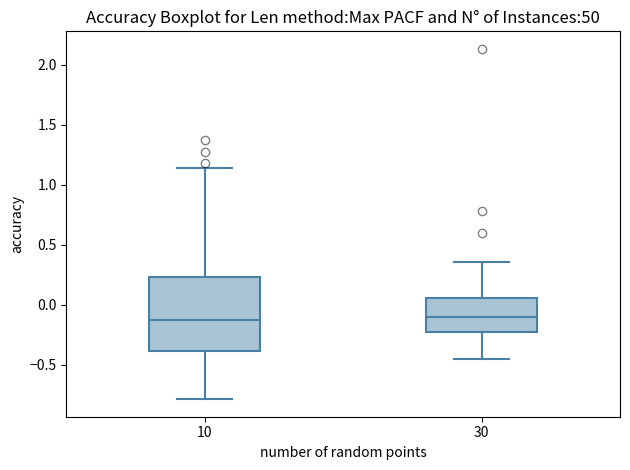

Reading left to right, transcribe this box plot: for each box, give where its median line is, the range the box spans, and where its two whiskers end, as read against the y-axis. The values are not printed on the chart, so give them approximately, as read against the axis.

10: median -0.15, box -0.40 to 0.25, whiskers -0.80 to 1.15
30: median -0.10, box -0.20 to 0.05, whiskers -0.45 to 0.35